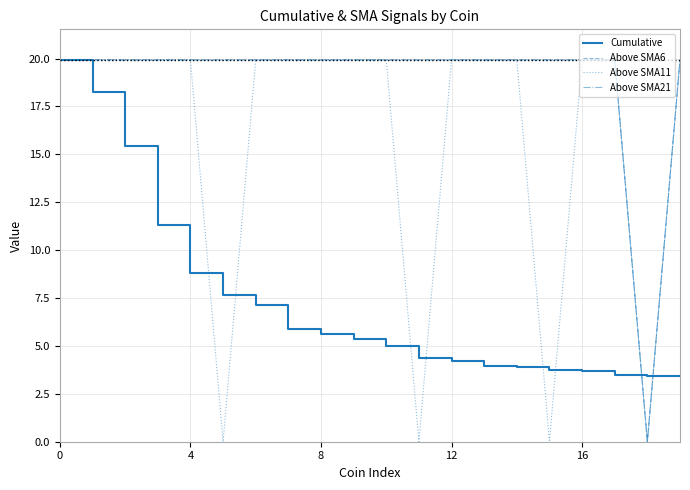

Which series ends up on top after the final intersection of Cumulative and Above SMA11?

Above SMA11